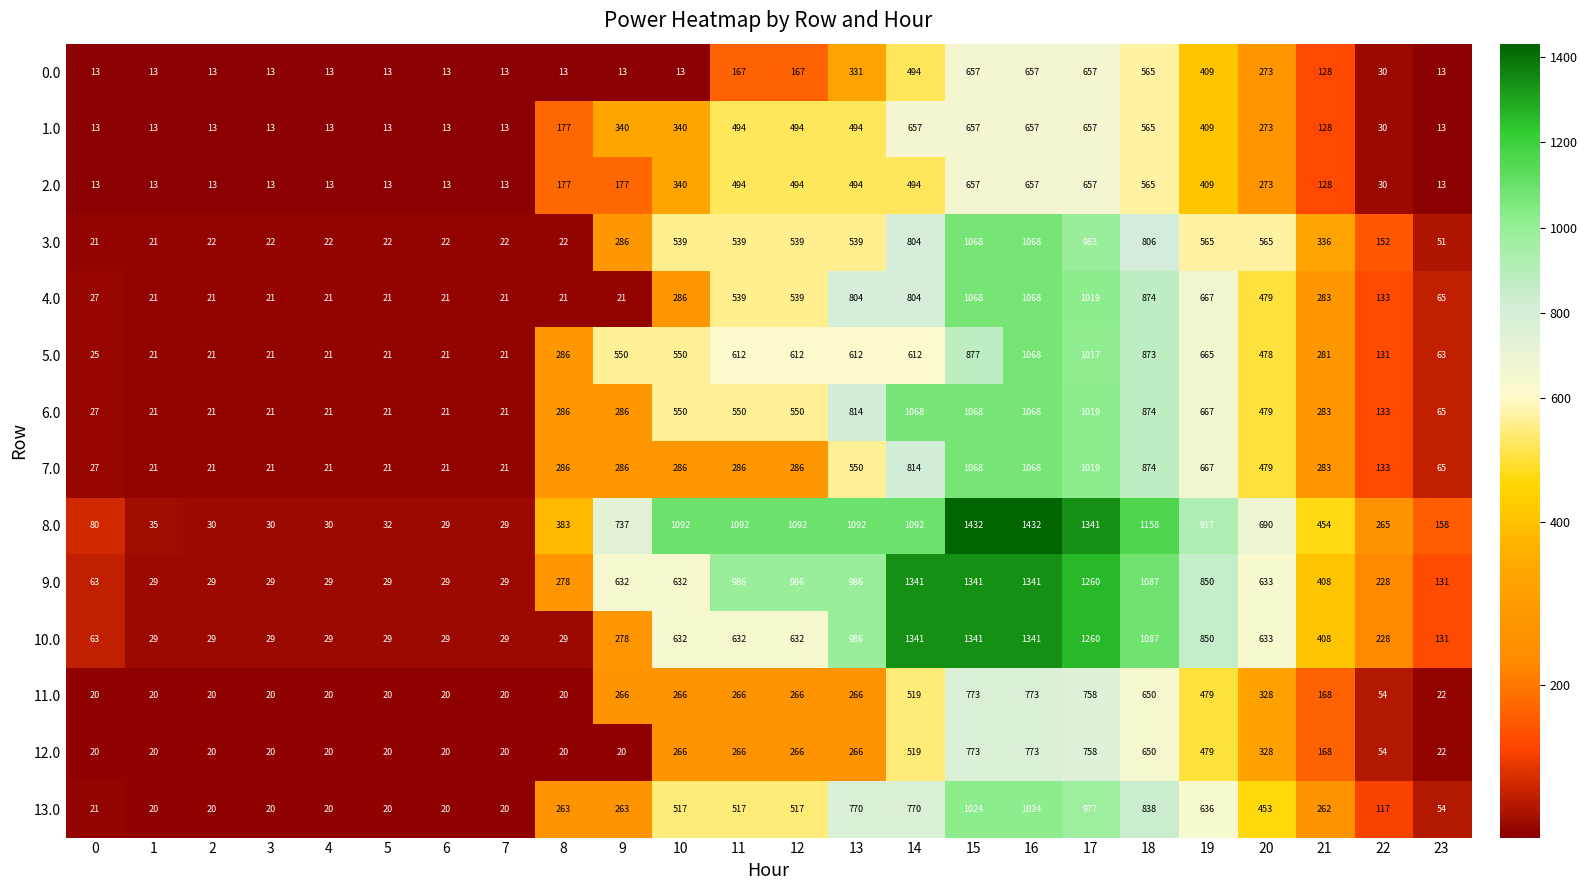

What is the smallest value displayed?

13